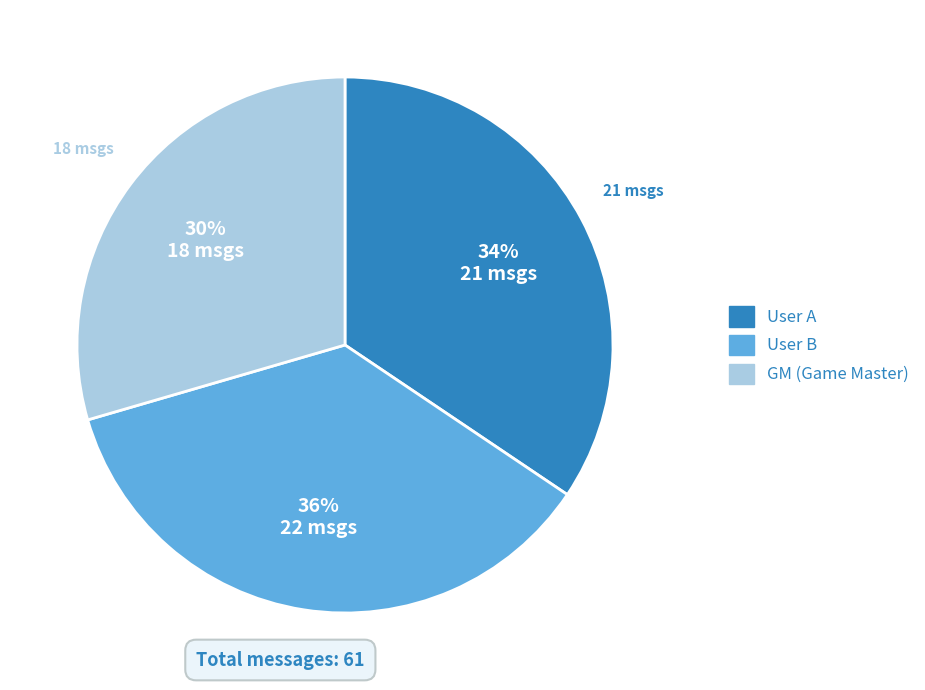

Which slice is the smallest?

GM (Game Master)